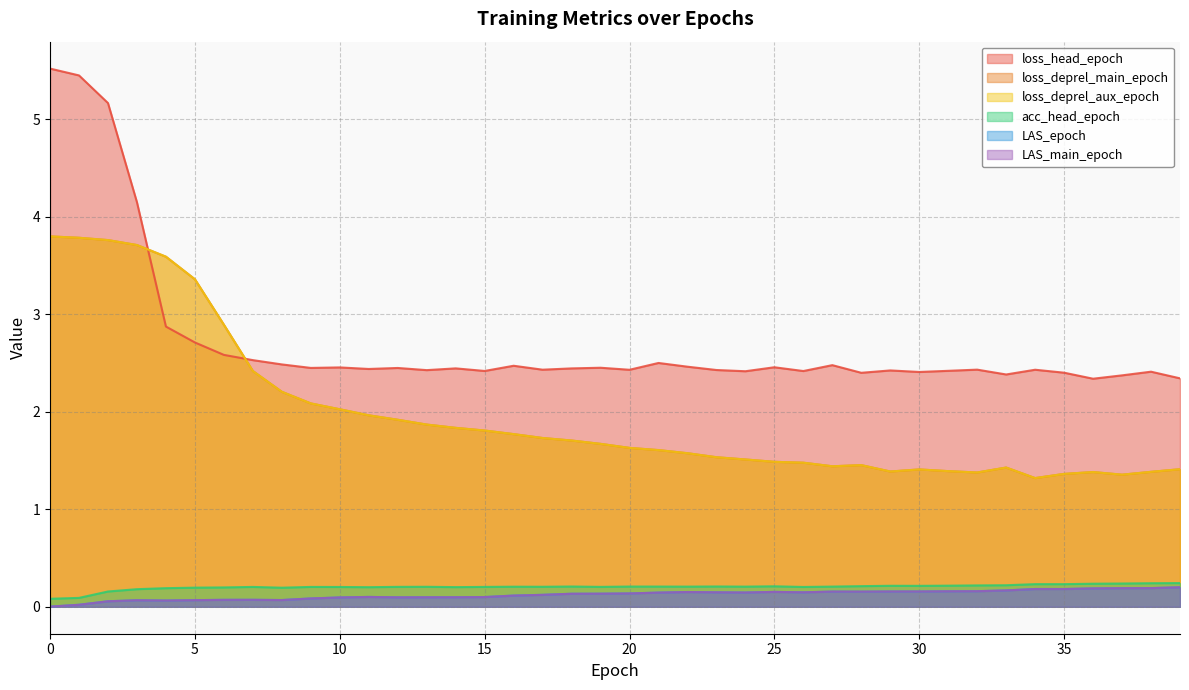

Does the chart display data point markers on the line(s)?

No